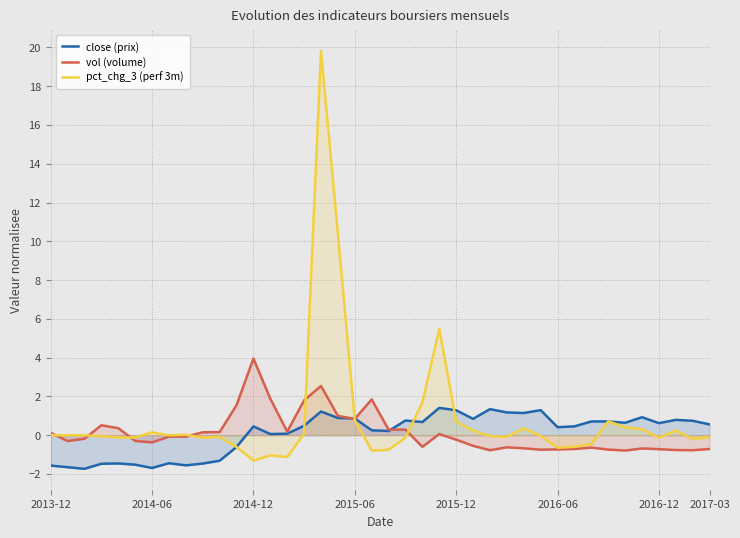

Is the value of vol (volume) at 28 greater than the value of pct_chg_3 (perf 3m) at 38?

No